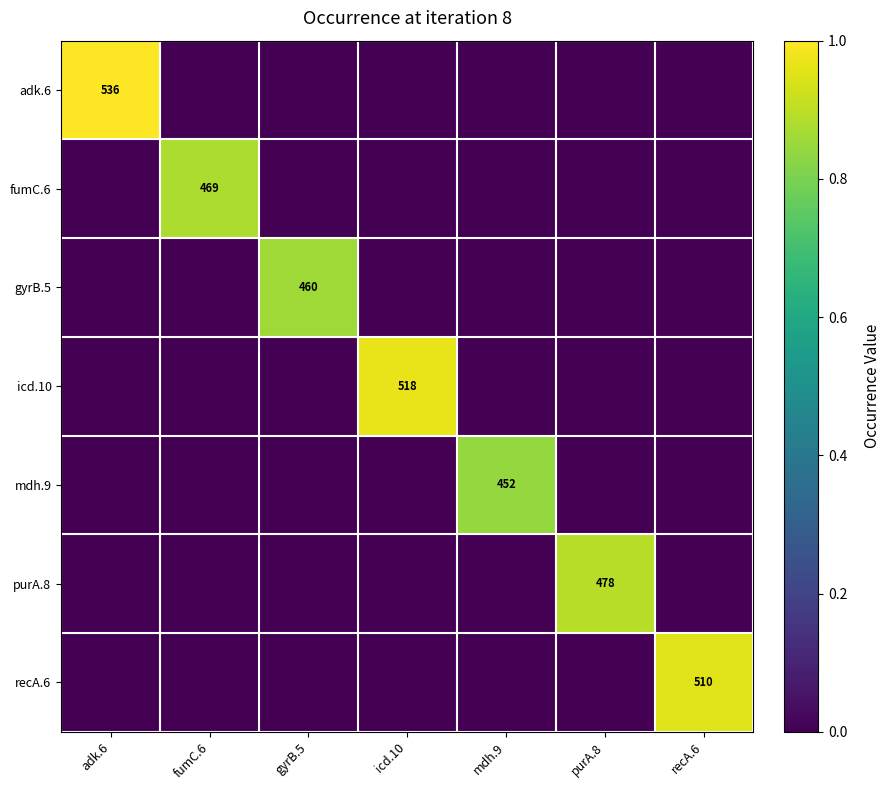

The gyrB.5 series shows 460 at gyrB.5. True or false?

True